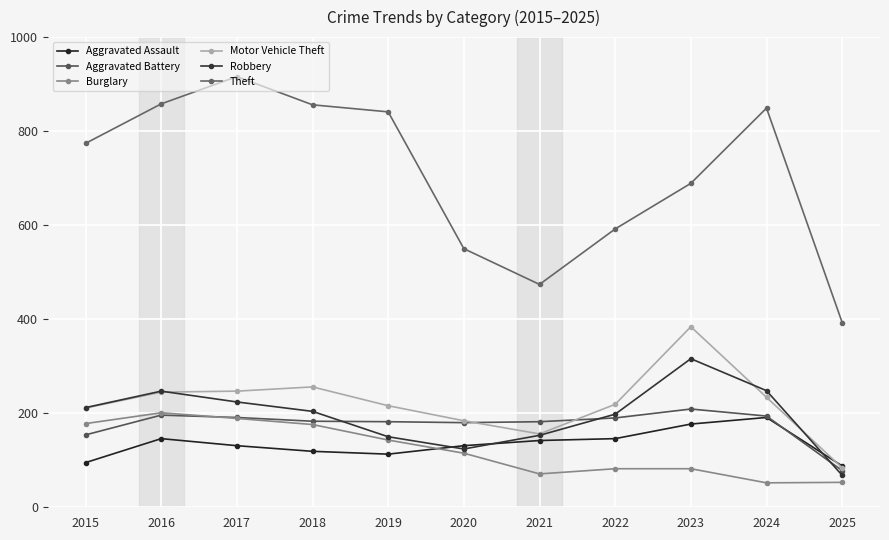

Reading right to left, list all the values displayed in this chart.

Aggravated Assault: 2025=88	2024=191	2023=177	2022=146	2021=142	2020=131	2019=113	2018=119	2017=131	2016=146	2015=95
Aggravated Battery: 2025=78	2024=194	2023=209	2022=190	2021=182	2020=180	2019=182	2018=183	2017=191	2016=196	2015=154
Burglary: 2025=53	2024=52	2023=82	2022=82	2021=71	2020=115	2019=143	2018=176	2017=189	2016=201	2015=178
Motor Vehicle Theft: 2025=84	2024=234	2023=384	2022=219	2021=156	2020=184	2019=216	2018=256	2017=247	2016=245	2015=211
Robbery: 2025=68	2024=248	2023=316	2022=198	2021=153	2020=124	2019=150	2018=204	2017=224	2016=247	2015=212
Theft: 2025=393	2024=849	2023=689	2022=592	2021=474	2020=550	2019=841	2018=856	2017=916	2016=858	2015=774